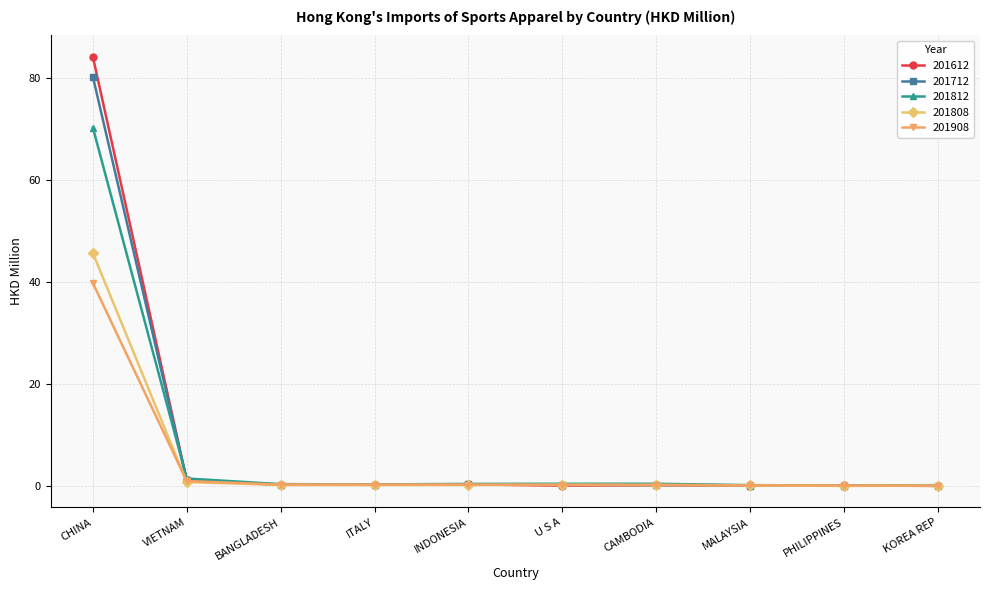

Rank the series by their maximum value, from lowest to highest.

201908, 201808, 201812, 201712, 201612